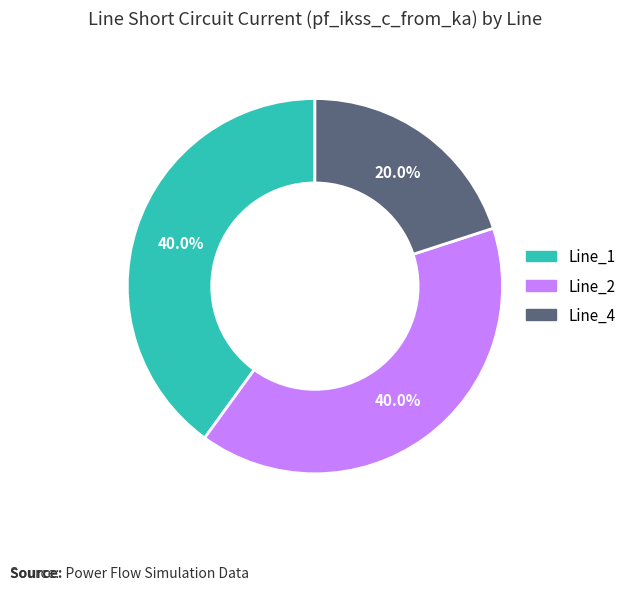

What portion of the pie excludes Line_4?

80.0%